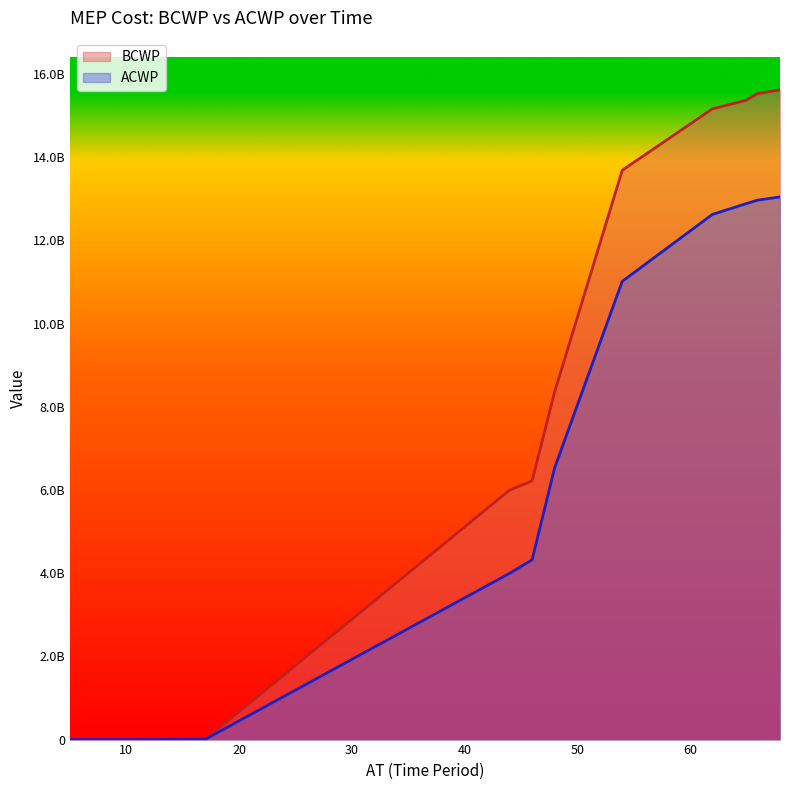

Is it true that BCWP equals 13687340437.3 at 54?

True